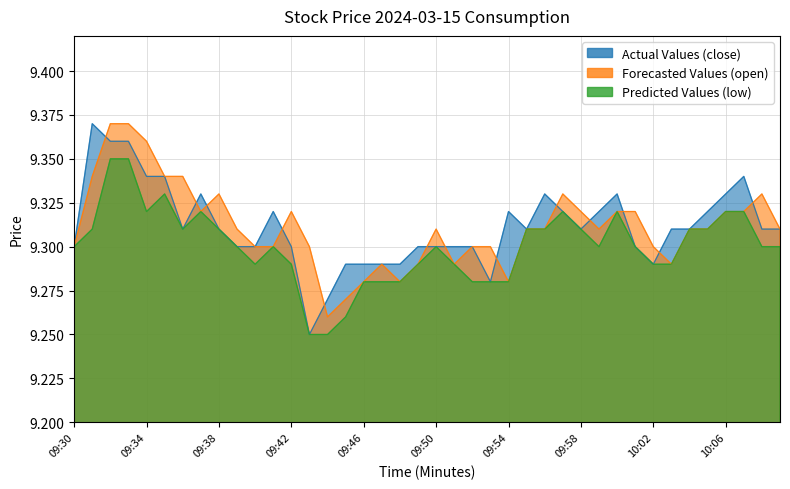

How many intersections are there between Forecasted Values (open) and Actual Values (close)?

13